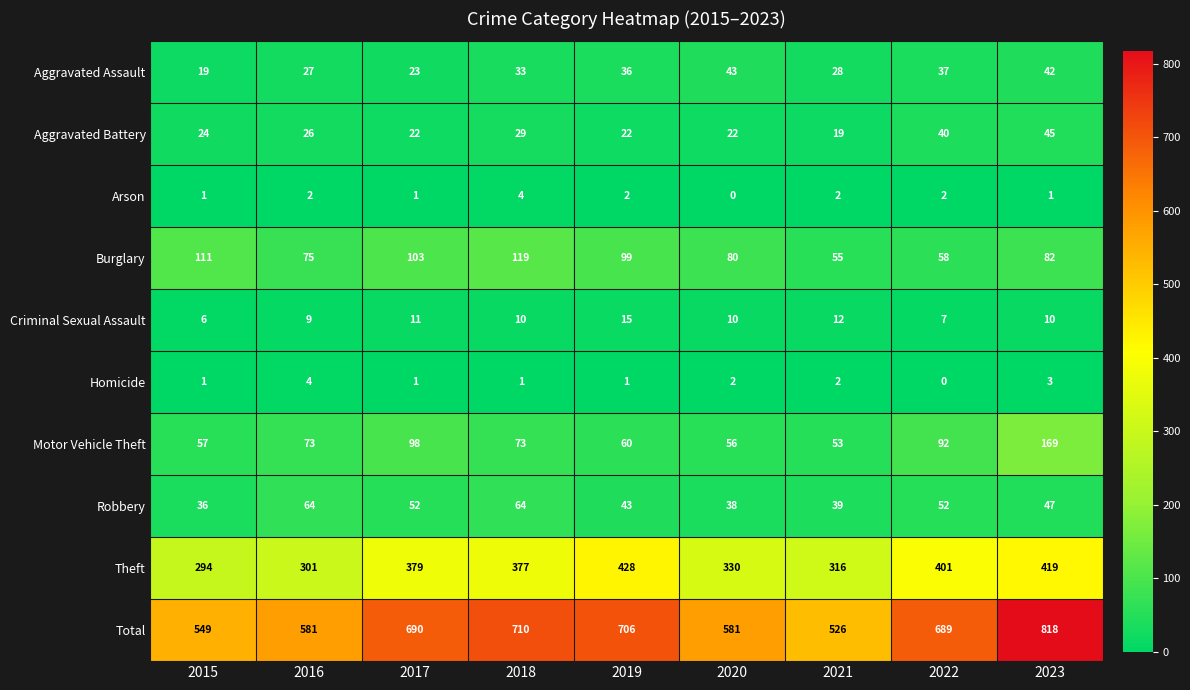

Where does the Burglary series first go above 82?

2015